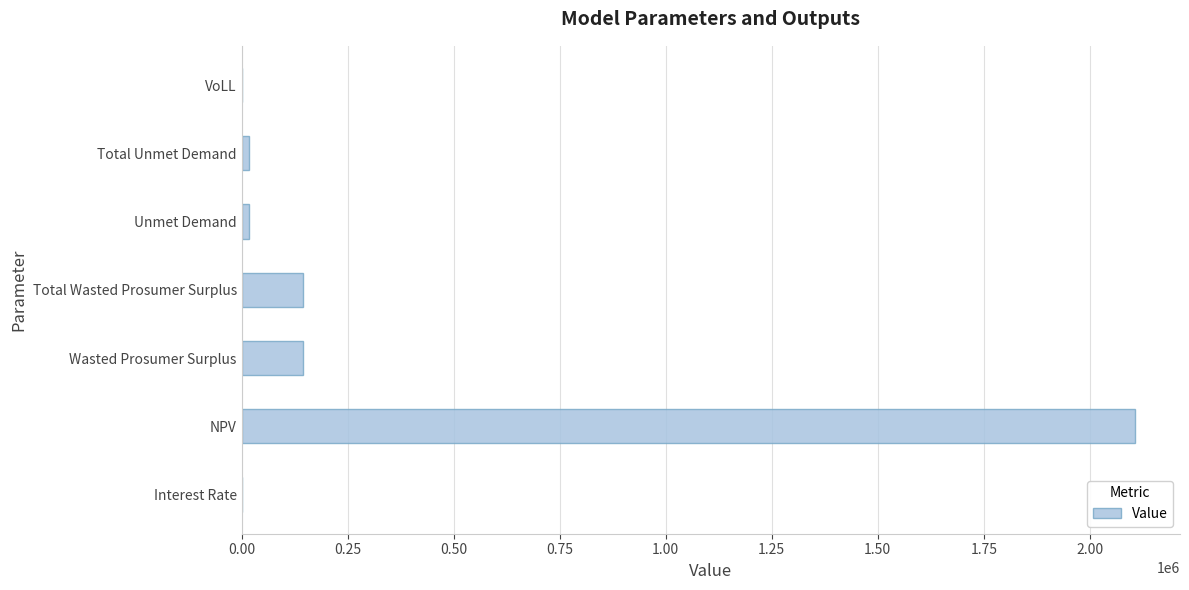

What is the sum of all values?

2432917.2